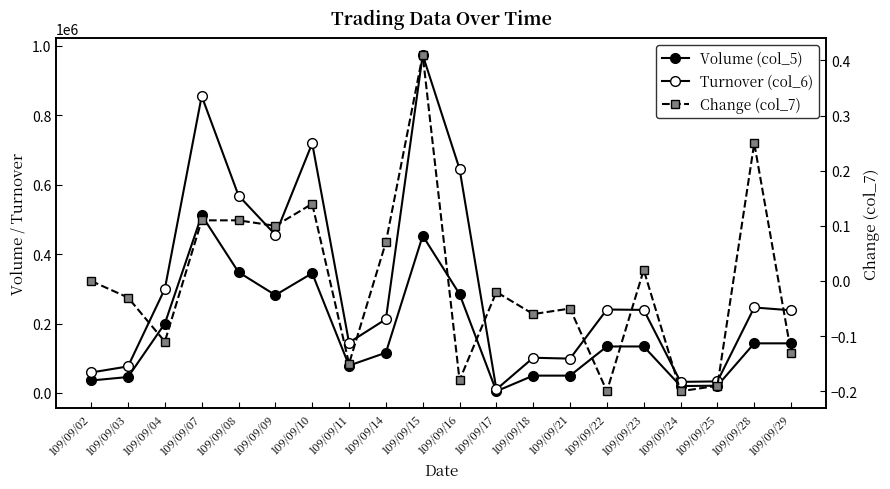

How many values in the Turnover (col_6) series are below 239330?

10